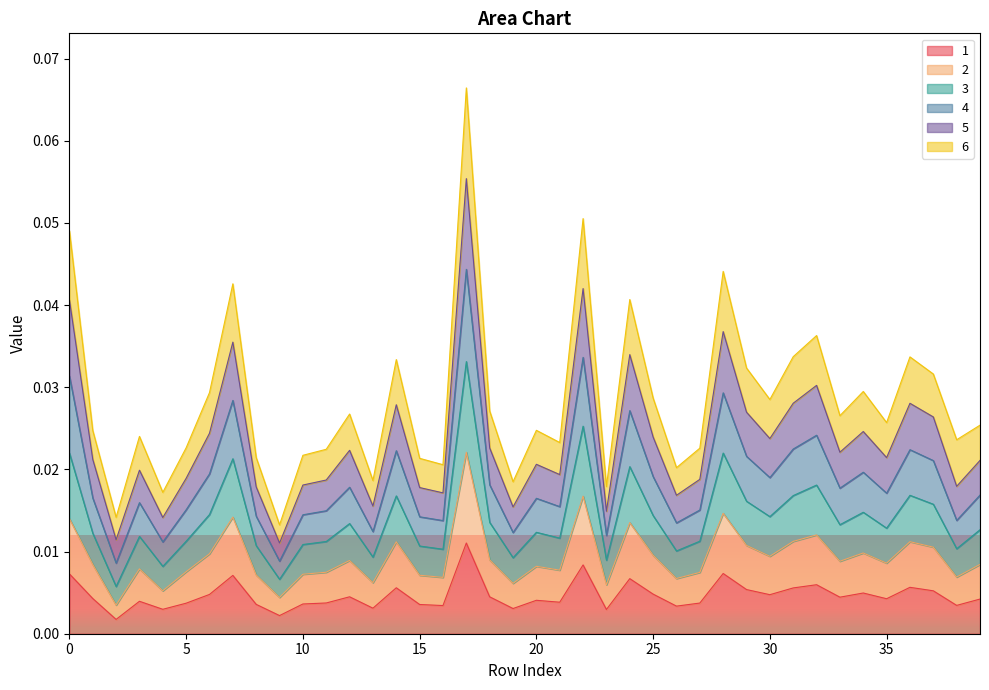

True or false: 1 and 5 intersect in this chart.

False